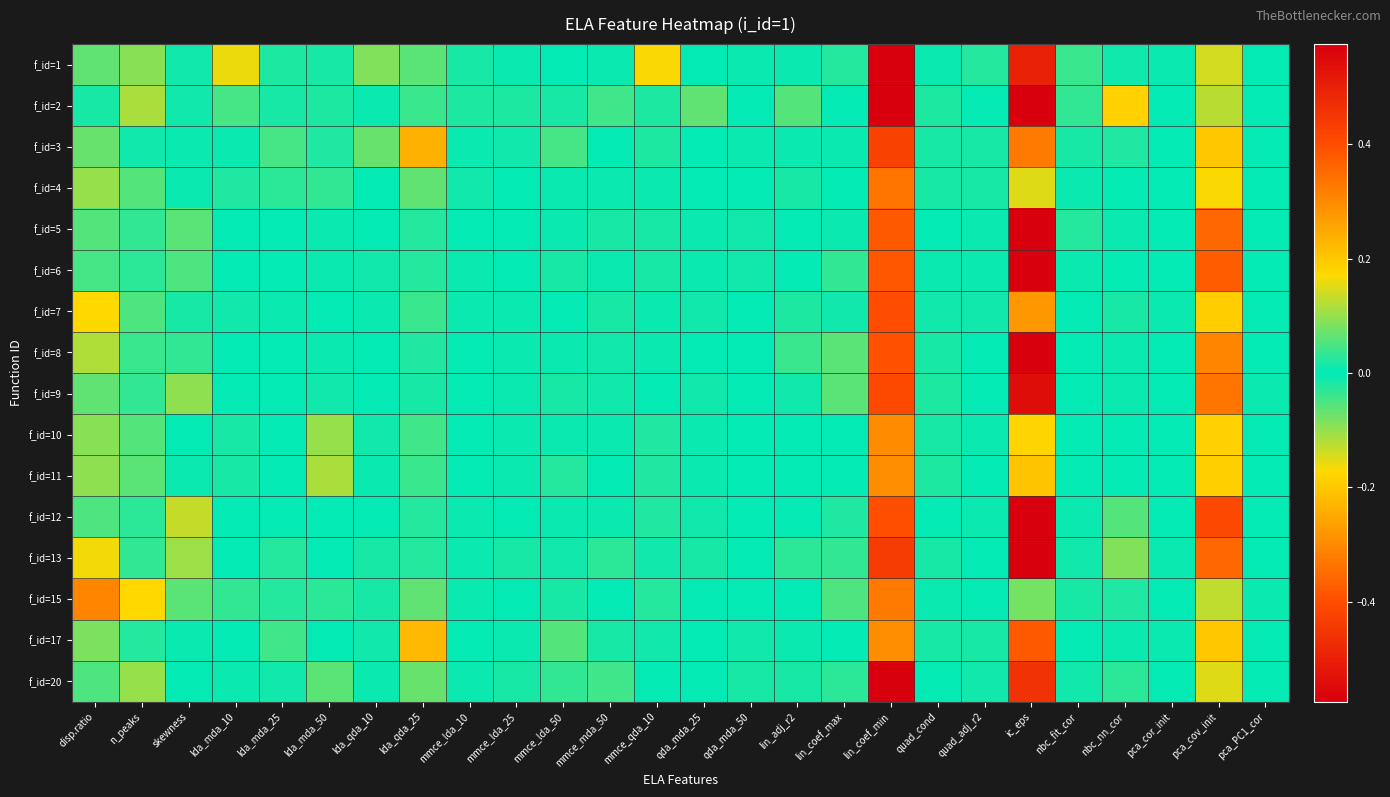

What is the difference between the highest and lowest values at lda_mda_10?

0.2